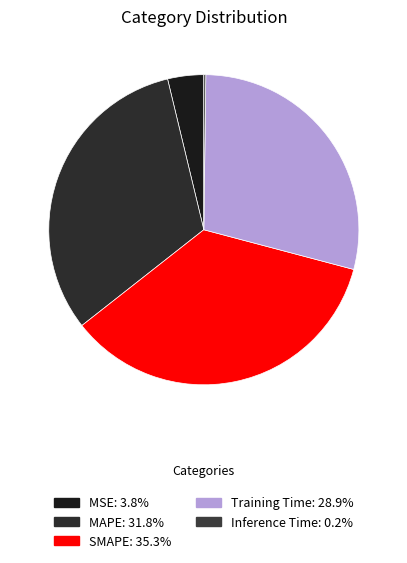

Is it true that MSE is 1% of the pie?

False